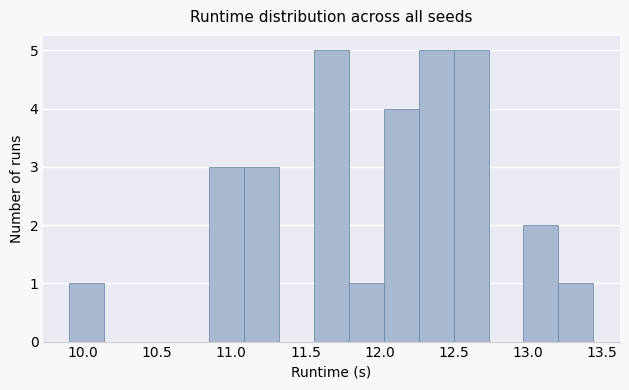

Reading left to right, list every bar in this chart as the range it spans on the x-axis followed by its height. Neither the bar edges nor the heights are printed on the chart, so give them approximately, as read against the axes.

9.90 to 10.15: 1
10.15 to 10.40: 0
10.40 to 10.60: 0
10.60 to 10.85: 0
10.85 to 11.10: 3
11.10 to 11.30: 3
11.30 to 11.55: 0
11.55 to 11.80: 5
11.80 to 12.05: 1
12.05 to 12.25: 4
12.25 to 12.50: 5
12.50 to 12.75: 5
12.75 to 12.95: 0
12.95 to 13.20: 2
13.20 to 13.45: 1